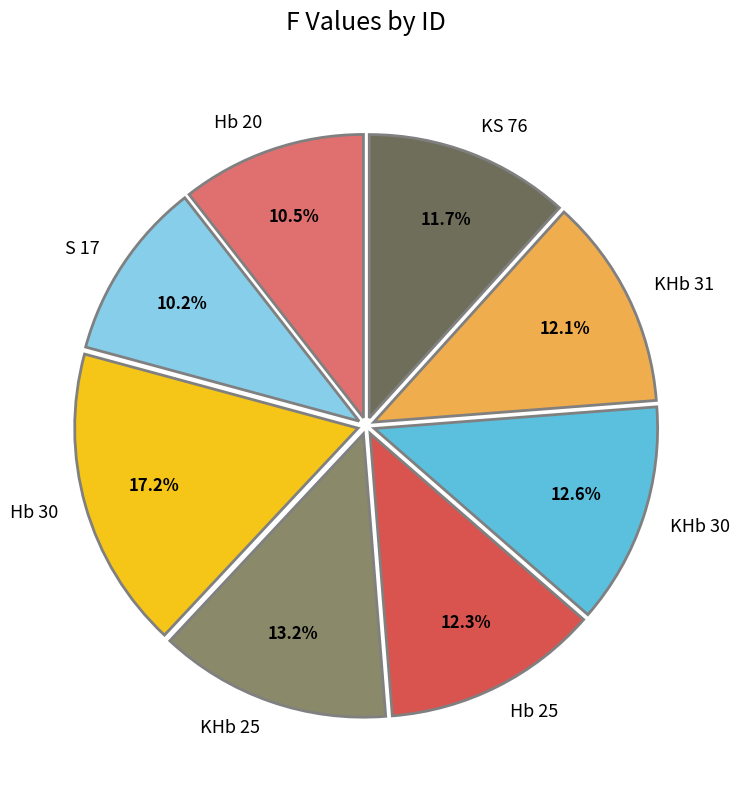

To the nearest percent, what is the difference between the largest and smallest slice percentages?

7%